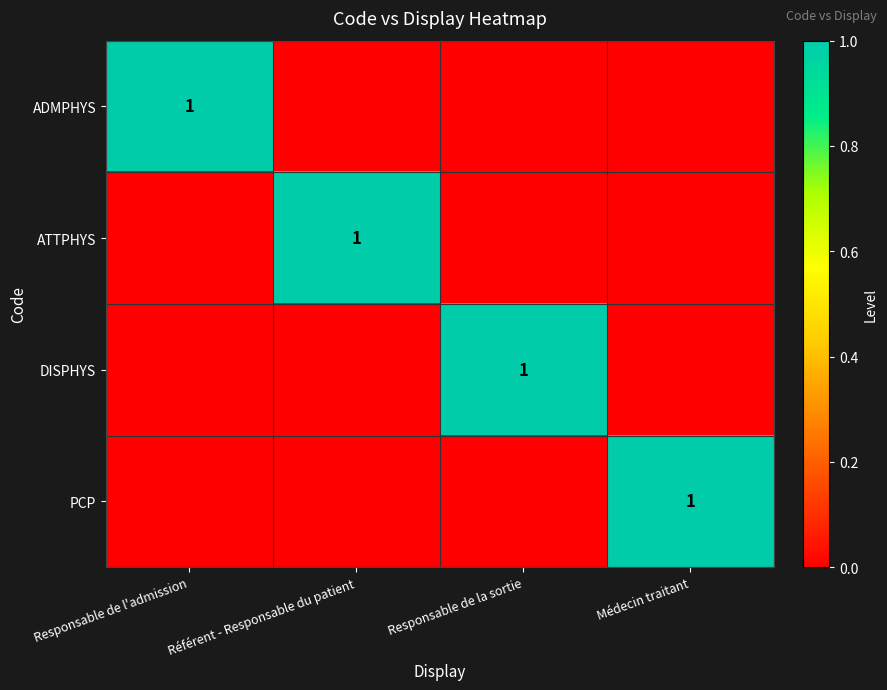

What is the total value across all series at Responsable de la sortie?

1